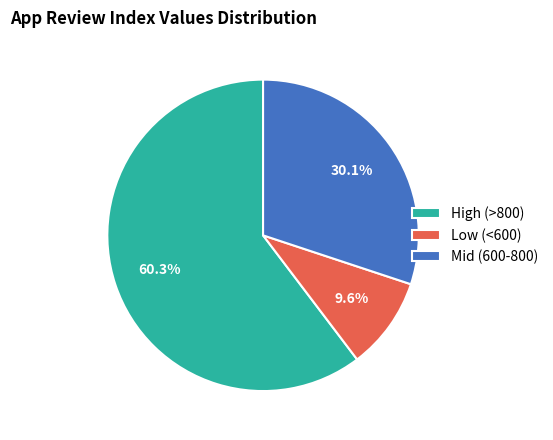

Which category has the smallest portion of the pie?

Low (<600)